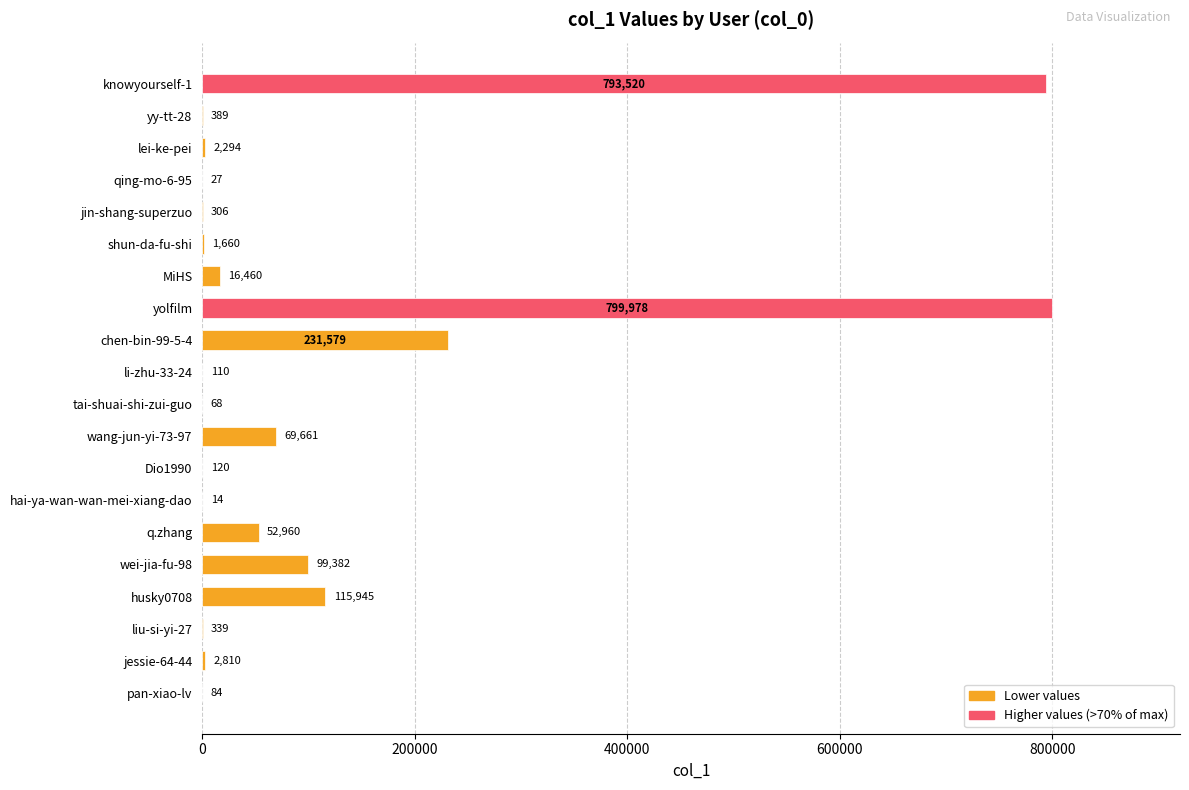

What is the sum of all values?

2187706